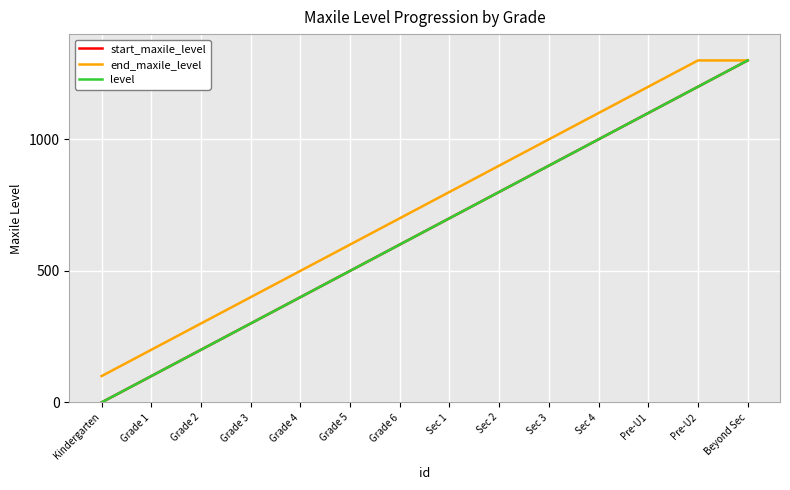

Does the chart display data point markers on the line(s)?

No